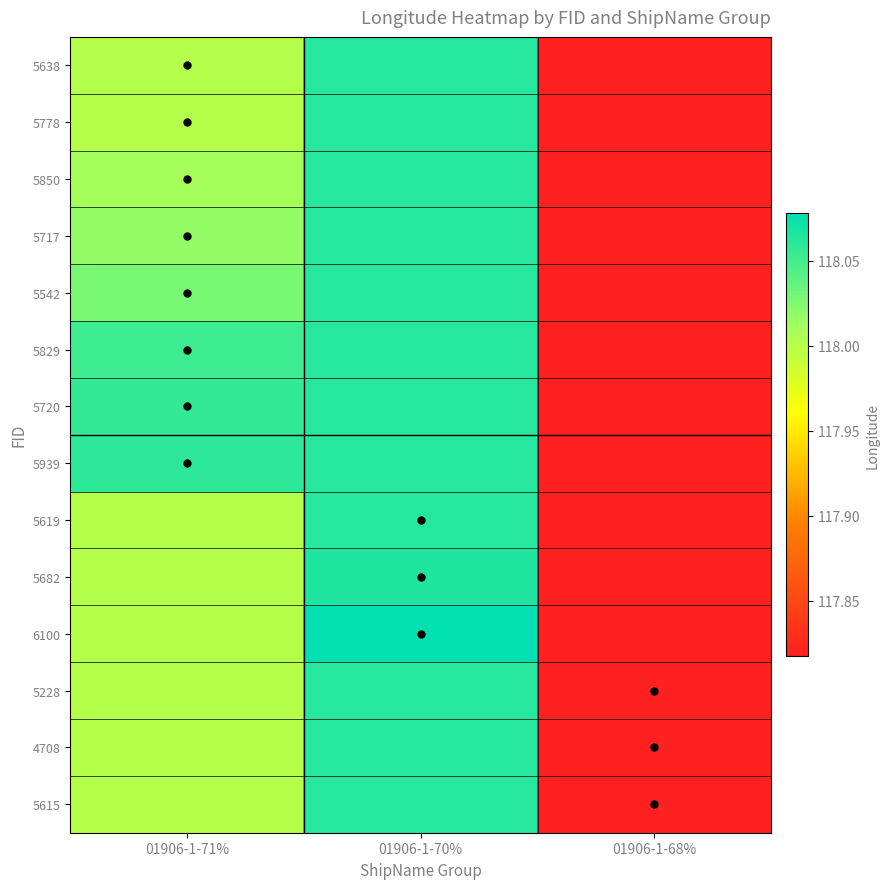

What is the total value across all series at 01906-1-68%?

1649.4